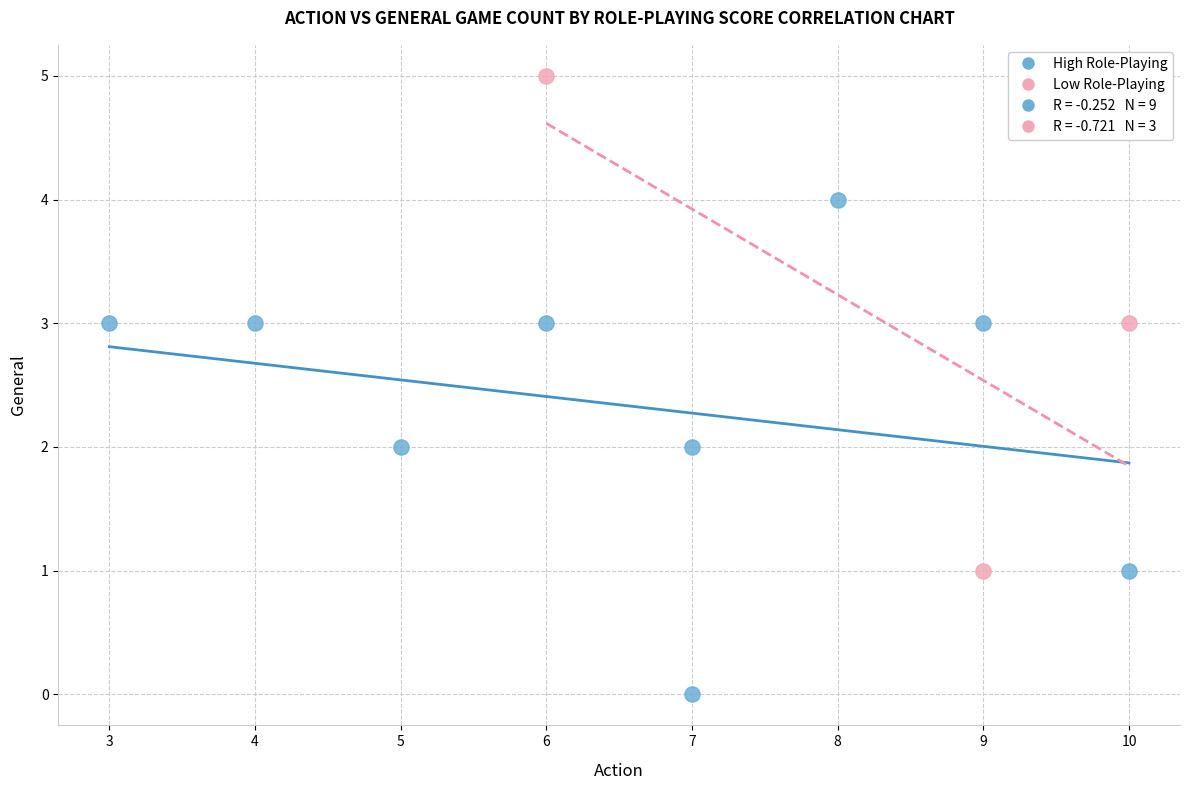

Which series reaches the maximum Y coordinate?

Low Role-Playing